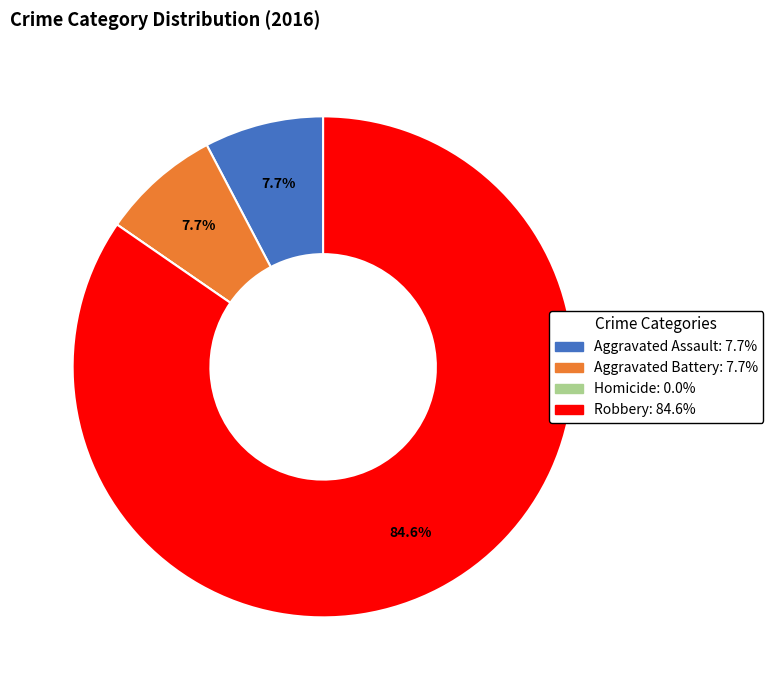

Which slice represents more than half of the pie?

Robbery